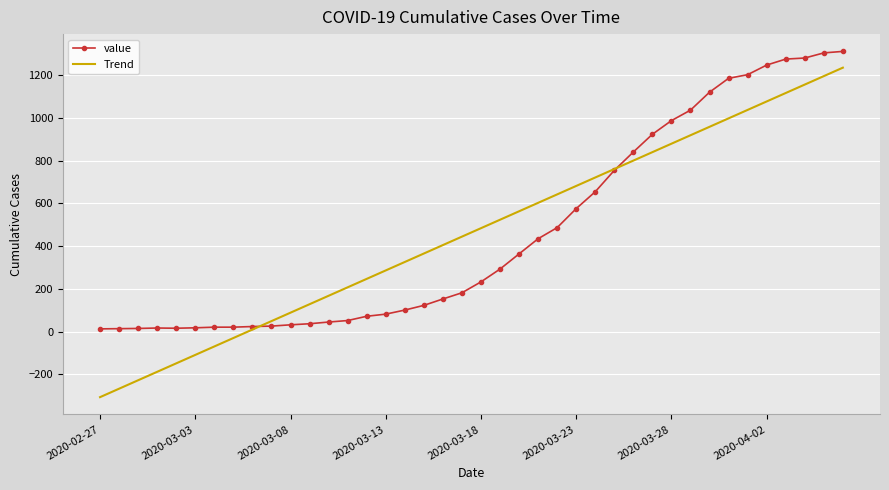

Rank the series by their maximum value, from lowest to highest.

Trend, value